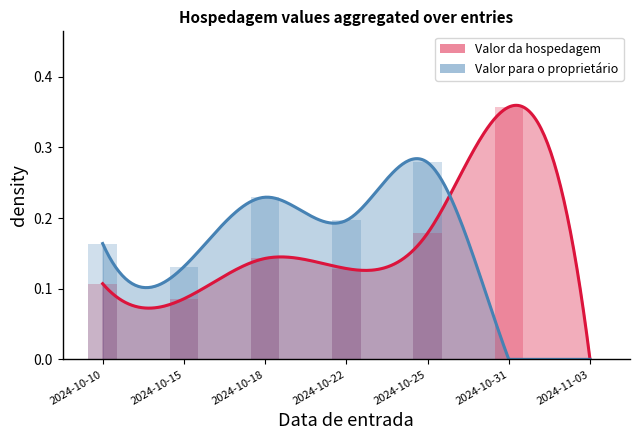

What is the difference between the Valor para o proprietário values at 2024-10-31 and 2024-10-18?

0.2